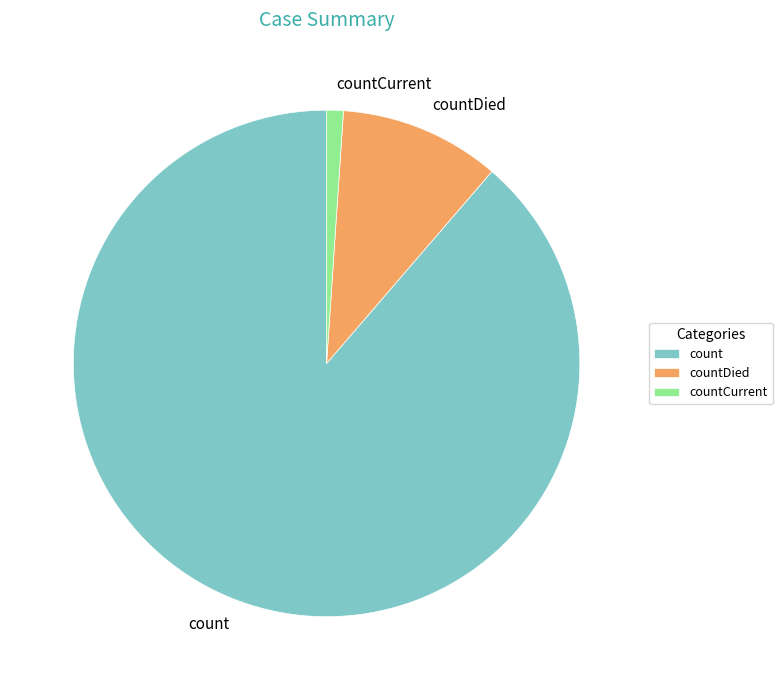

Do countCurrent and countDied together represent more than half of the pie?

No